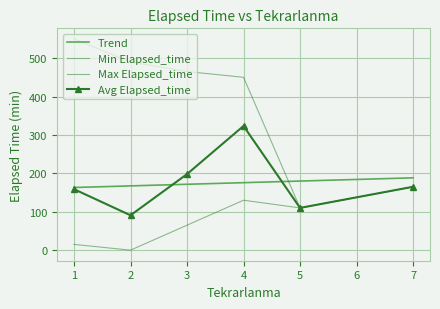

Which has a higher value, 5 or 3?

5